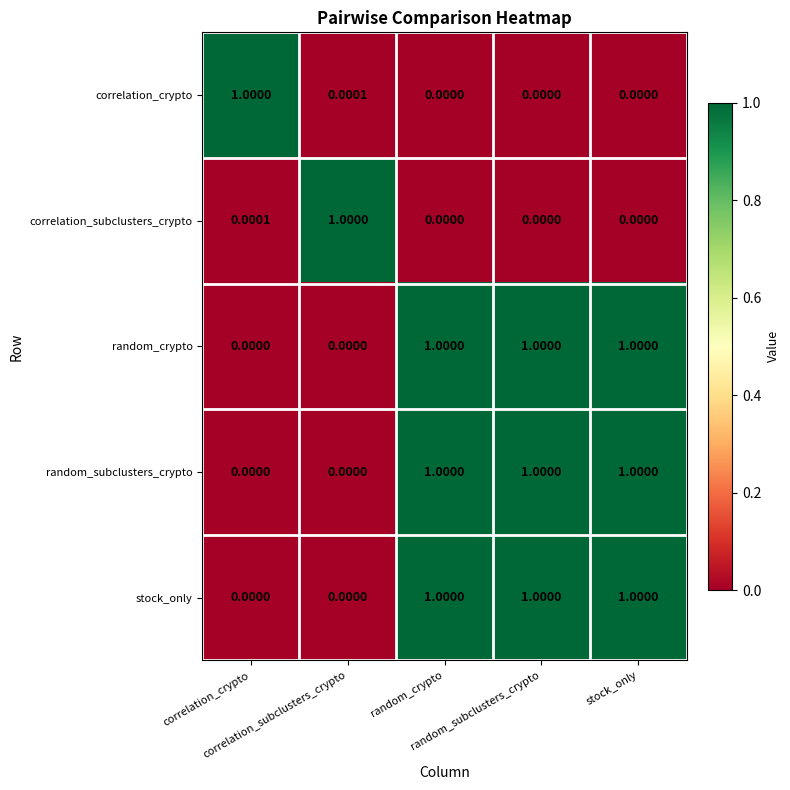

Reading left to right, transcribe all the data shown in this chart.

correlation_crypto: correlation_crypto=1.0	correlation_subclusters_crypto=0.0	random_crypto=0.0	random_subclusters_crypto=0.0	stock_only=0.0
correlation_subclusters_crypto: correlation_crypto=0.0	correlation_subclusters_crypto=1.0	random_crypto=0.0	random_subclusters_crypto=0.0	stock_only=0.0
random_crypto: correlation_crypto=0.0	correlation_subclusters_crypto=0.0	random_crypto=1.0	random_subclusters_crypto=1.0	stock_only=1.0
random_subclusters_crypto: correlation_crypto=0.0	correlation_subclusters_crypto=0.0	random_crypto=1.0	random_subclusters_crypto=1.0	stock_only=1.0
stock_only: correlation_crypto=0.0	correlation_subclusters_crypto=0.0	random_crypto=1.0	random_subclusters_crypto=1.0	stock_only=1.0